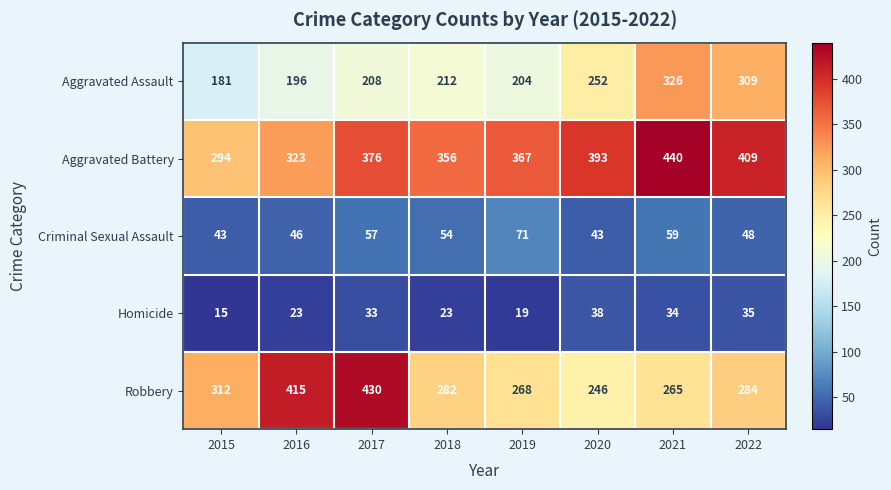

What is the minimum value shown in the chart?

15